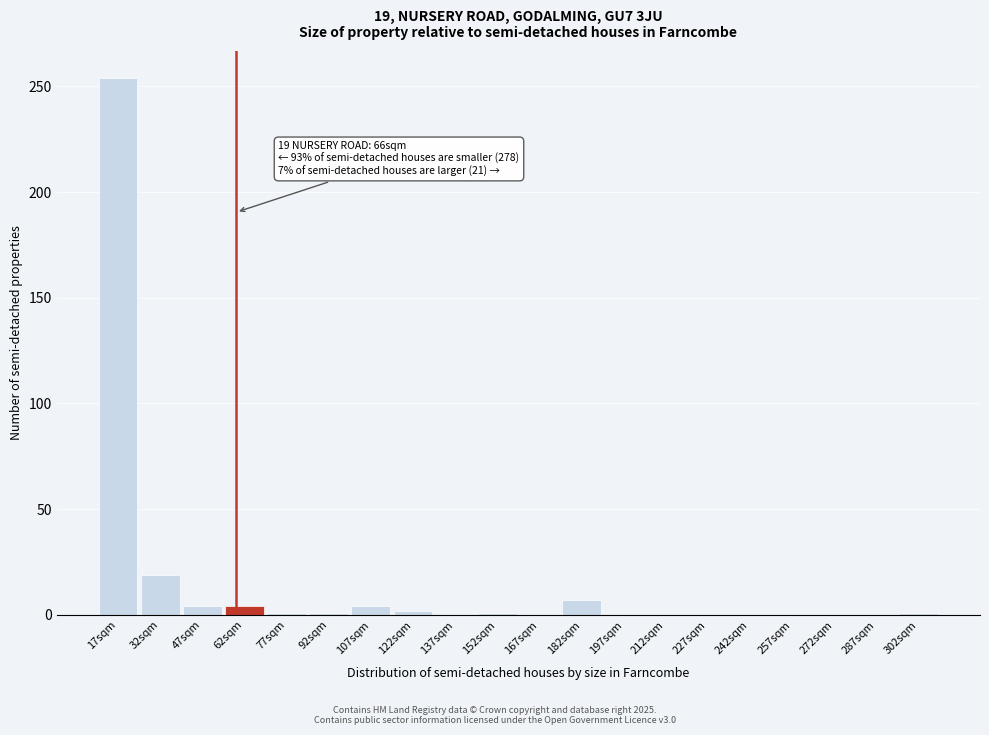

What is the sum of all values?

298